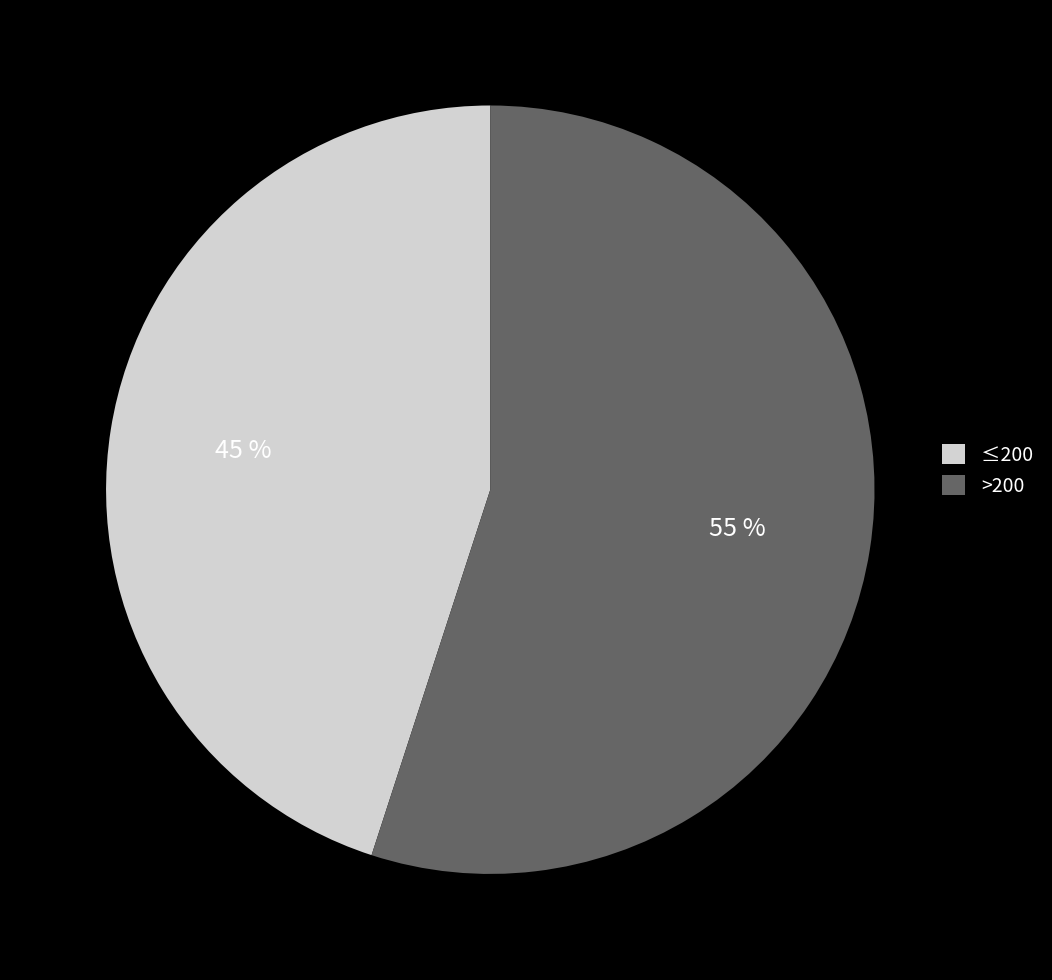

To the nearest percent, what is the average slice percentage?

50%